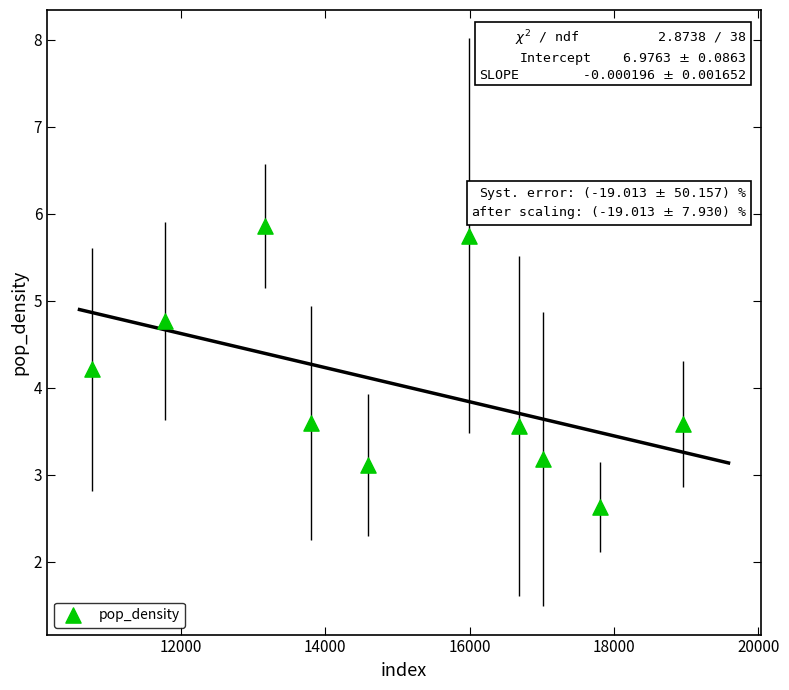

What Y value in the scatter plot is closest to 4?

4.2